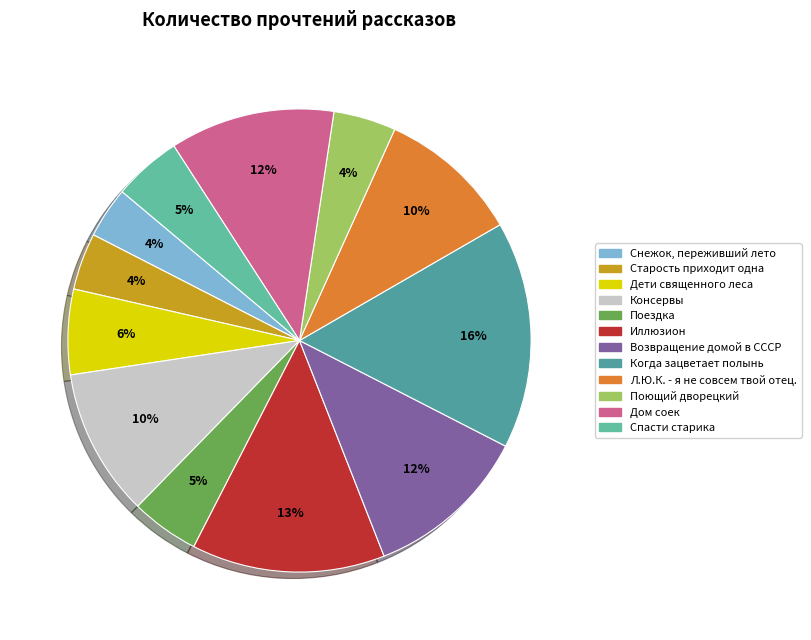

How many slices are in this pie chart?

12